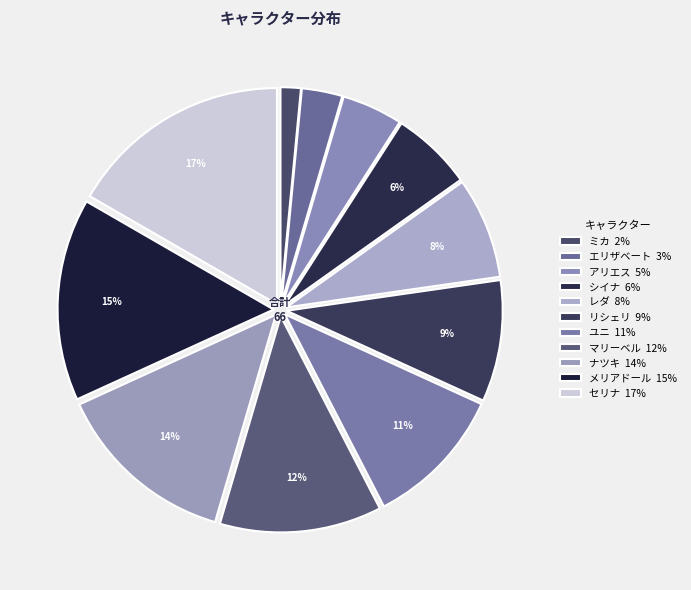

How many segments does this pie chart have?

11